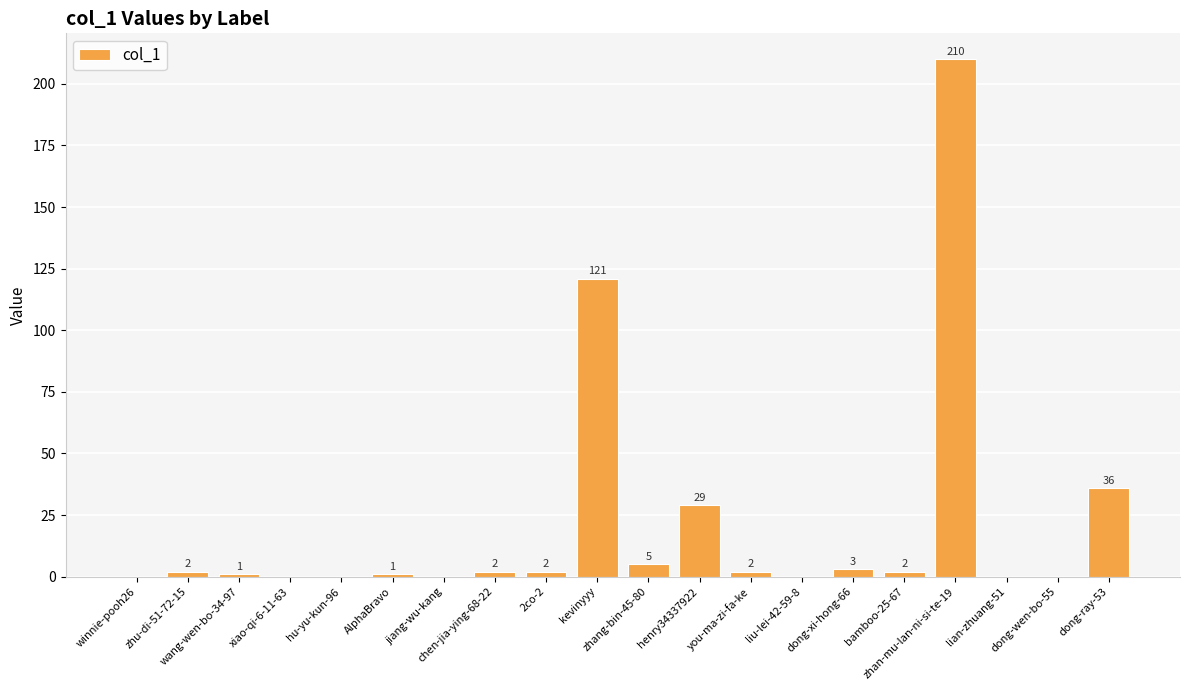

The value at jiang-wu-kang is 122. True or false?

False